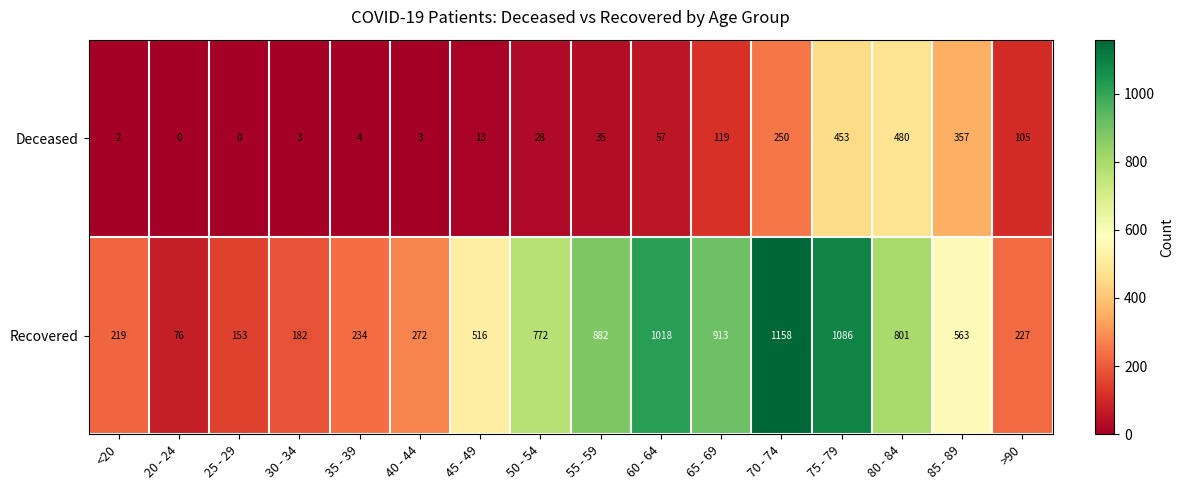

What is the total value across all series at 80 - 84?

1281